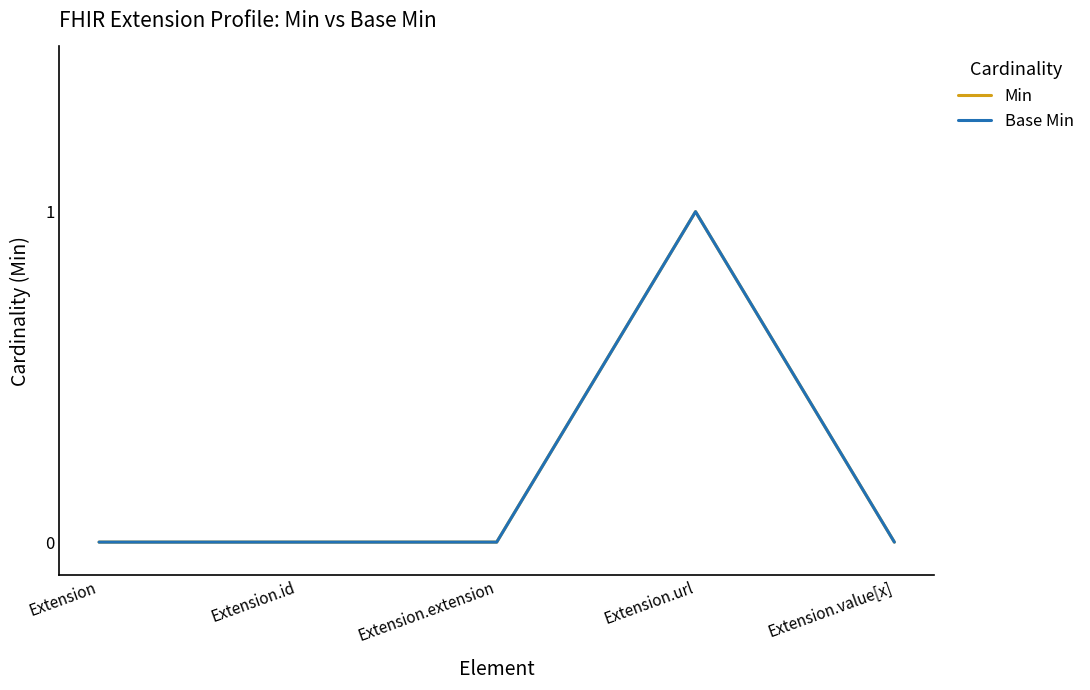

In Min, how many points are higher than both neighbors (excluding endpoints)?

1